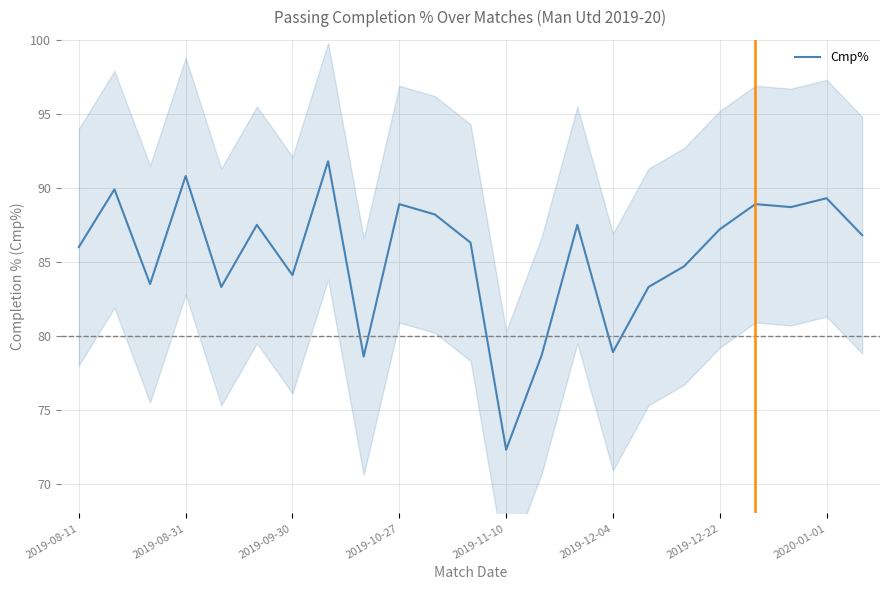

How many interior local valleys (lower than both neighbors) does the data have?

7